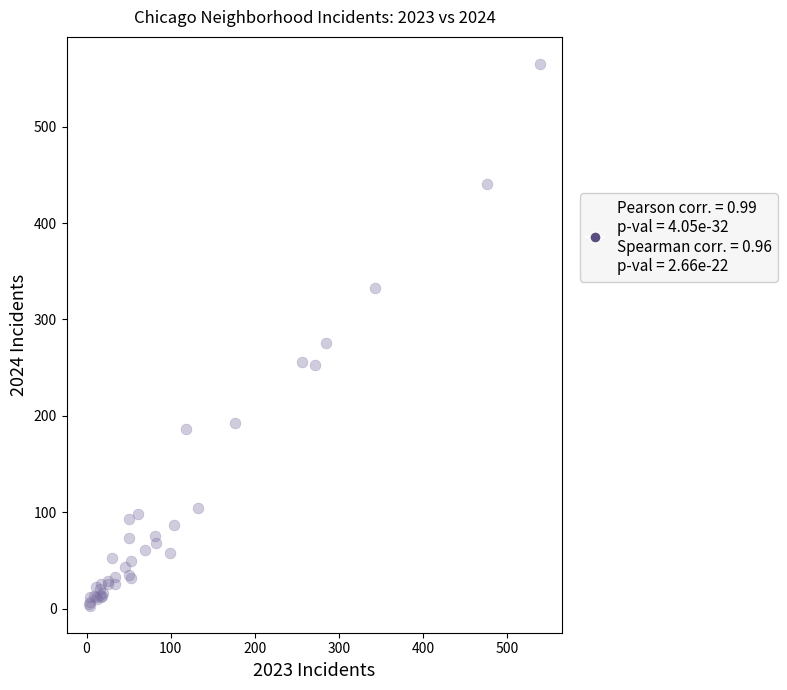

What Y value in the scatter plot is closest to 284?

276